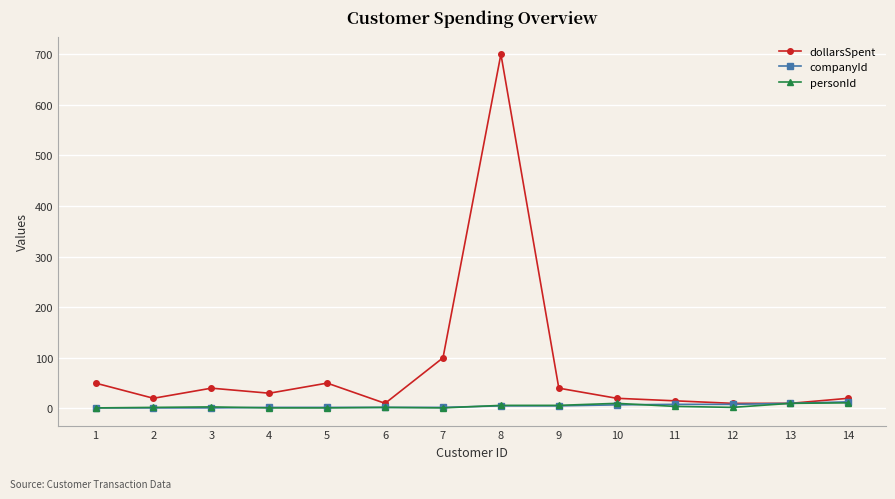

Which series has the widest spread of values?

dollarsSpent